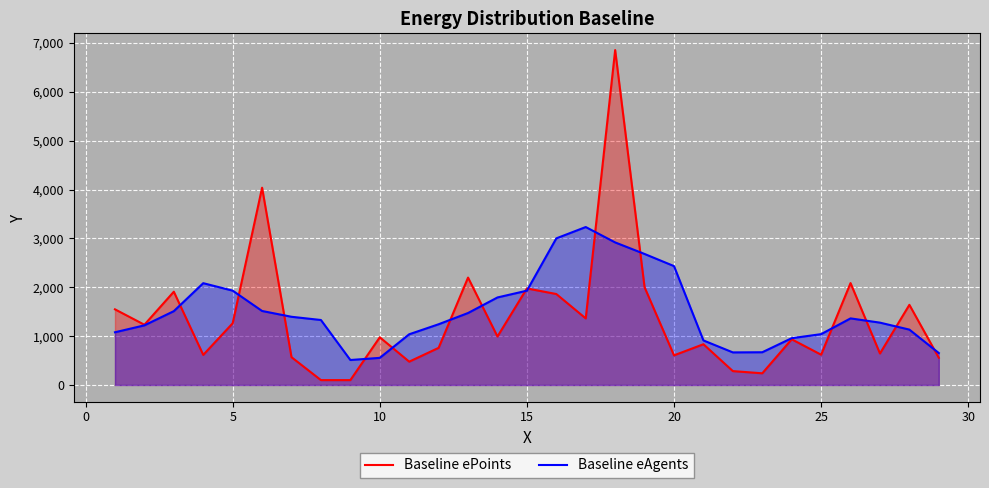

Which series has the largest total across all categories?

Baseline eAgents